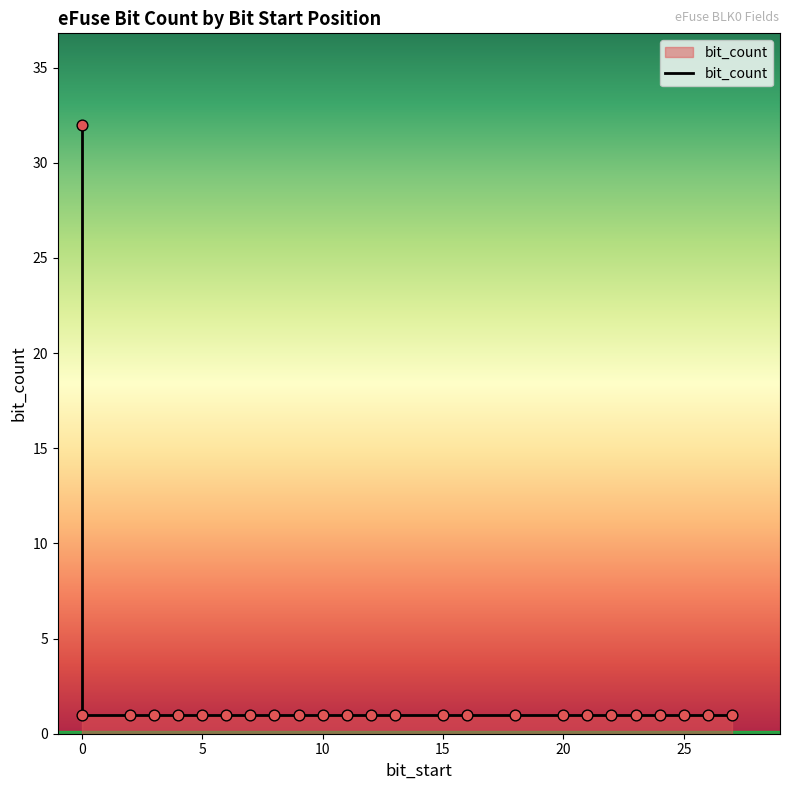

Which has a higher value, 12 or 23?

12